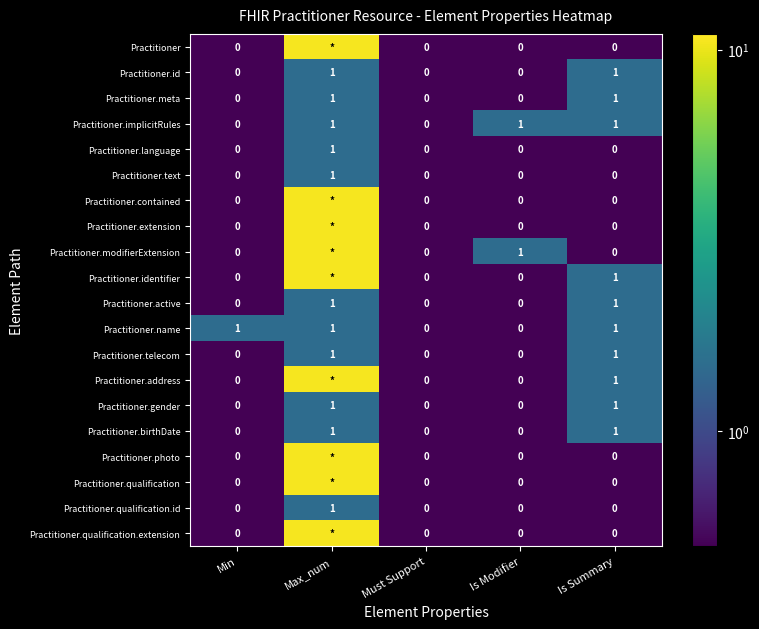

Is it true that Practitioner.implicitRules equals 1.8 at Is Modifier?

False